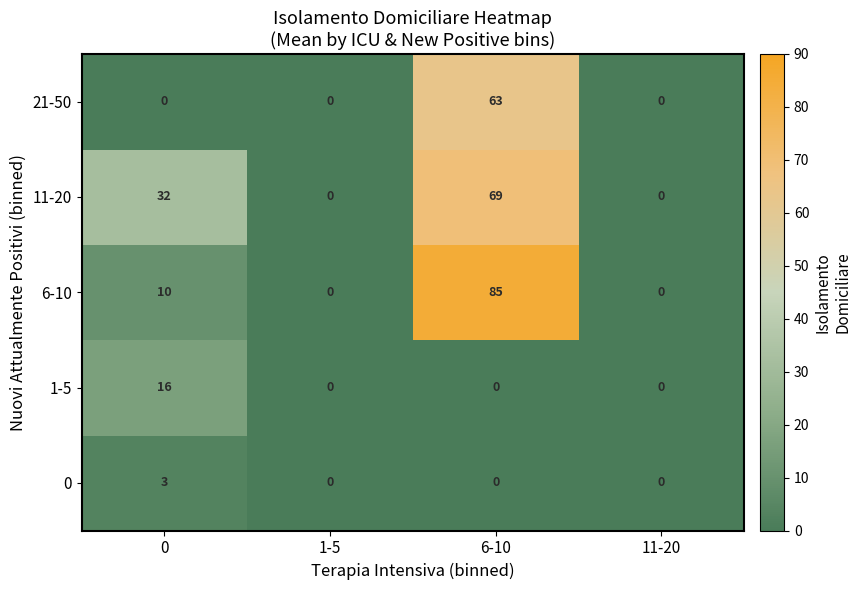

Which series has the largest total across all categories?

11-20